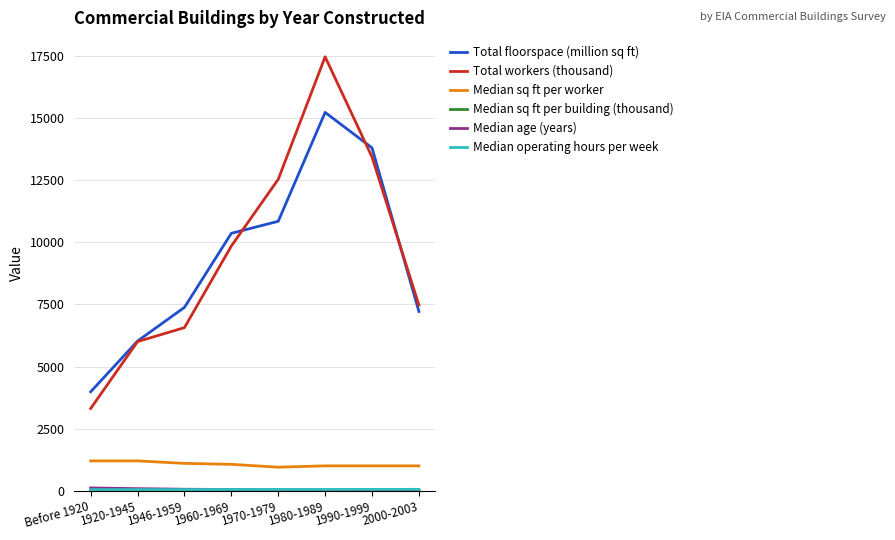

Which series has the widest spread of values?

Total workers (thousand)